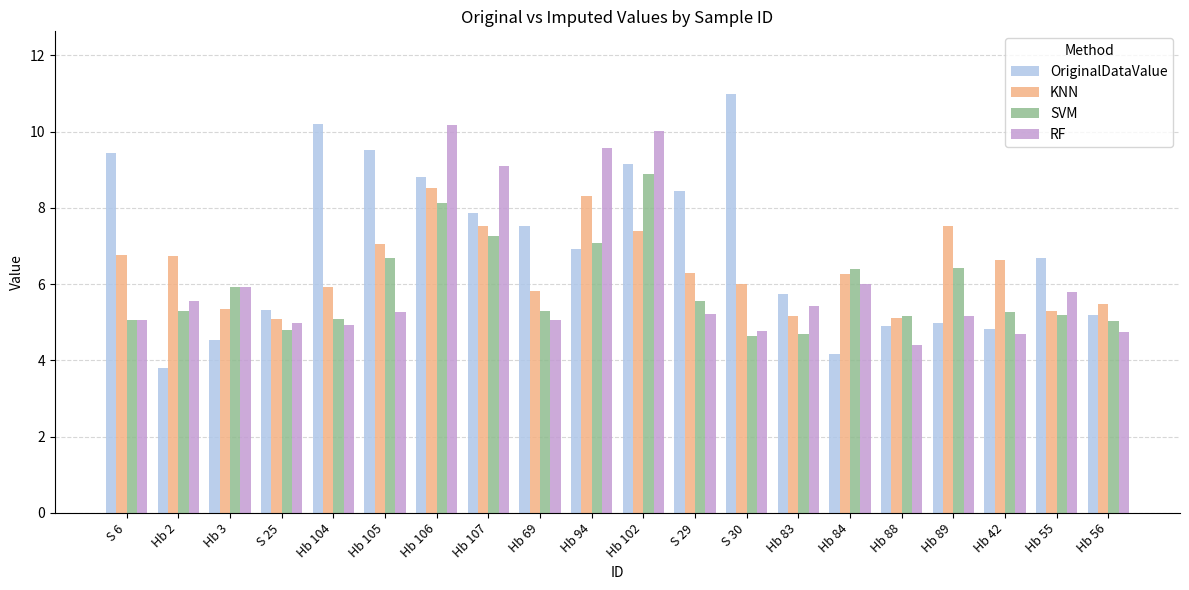

What is the maximum value shown in the chart?

11.0